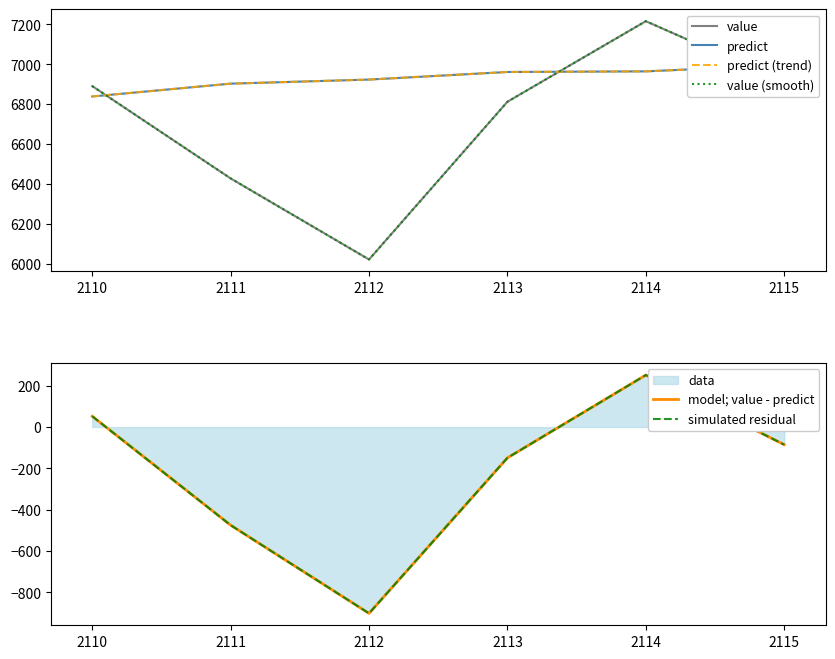

What is the value of the value point at the 2nd from the left?

6428.2